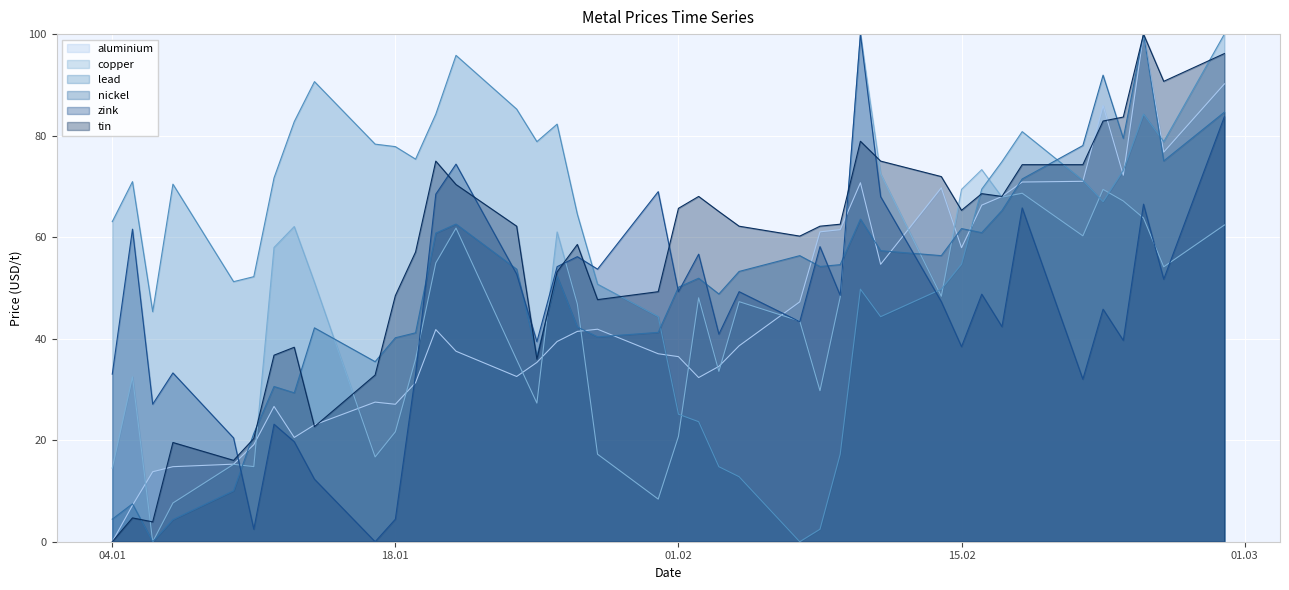

How many lines are shown in the chart?

6